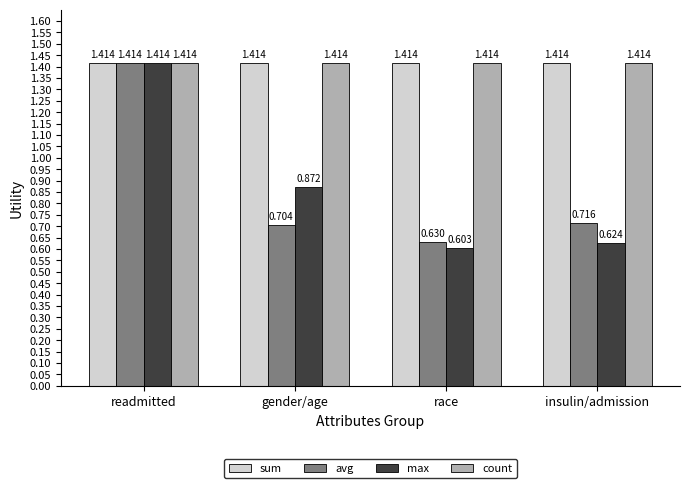

Does the chart contain any negative values?

No